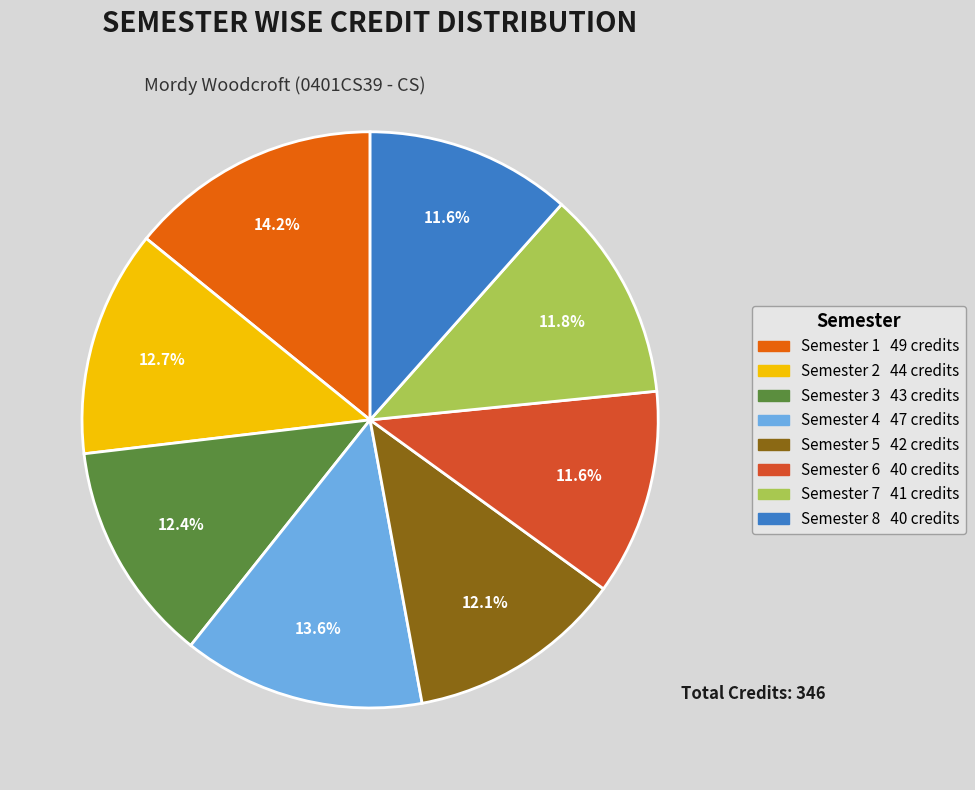

Which category has the biggest portion of the pie?

Semester 1